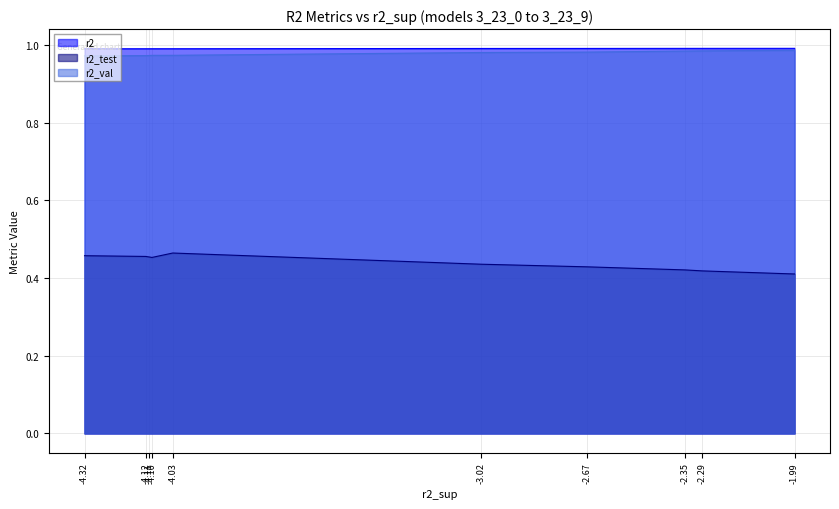

What is the value of the r2_val point at the 7th from the left?

1.0